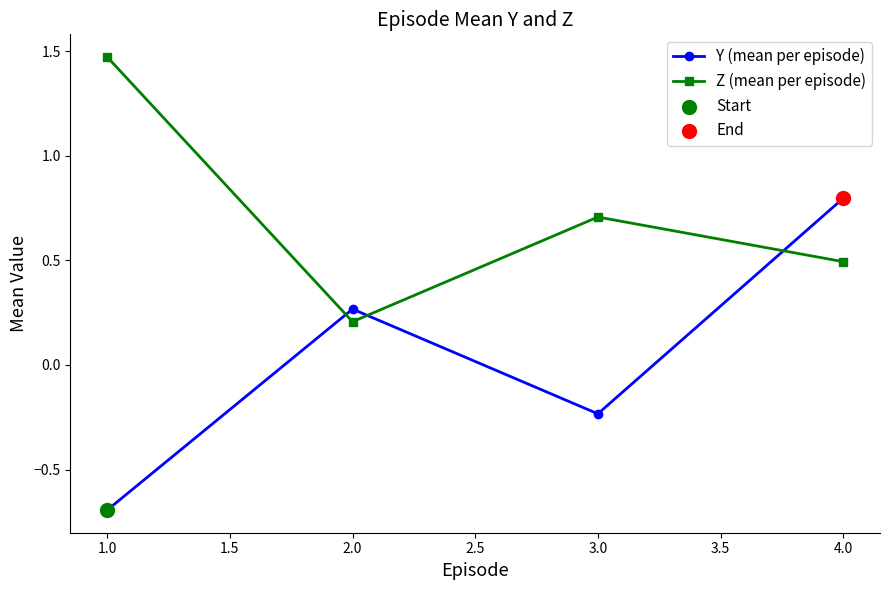

Which series has the largest range (max minus min)?

Y (mean per episode)